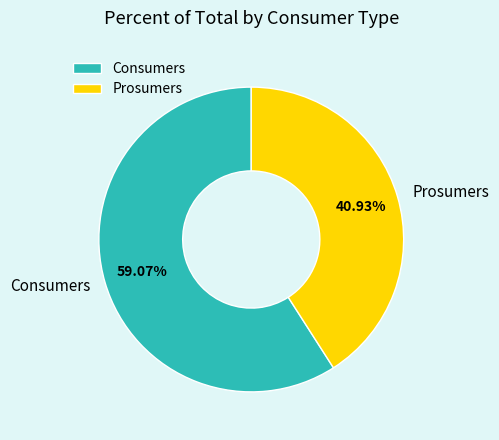

Which has a higher value, Prosumers or Consumers?

Consumers